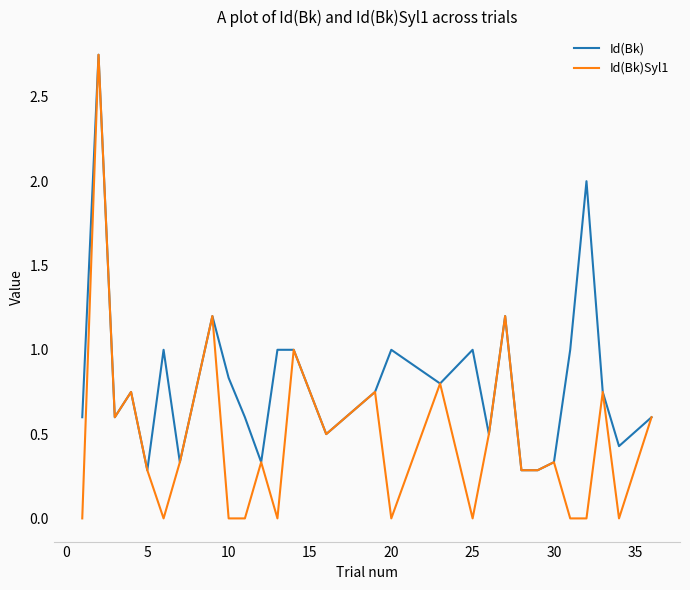

Which series has the widest spread of values?

Id(Bk)Syl1